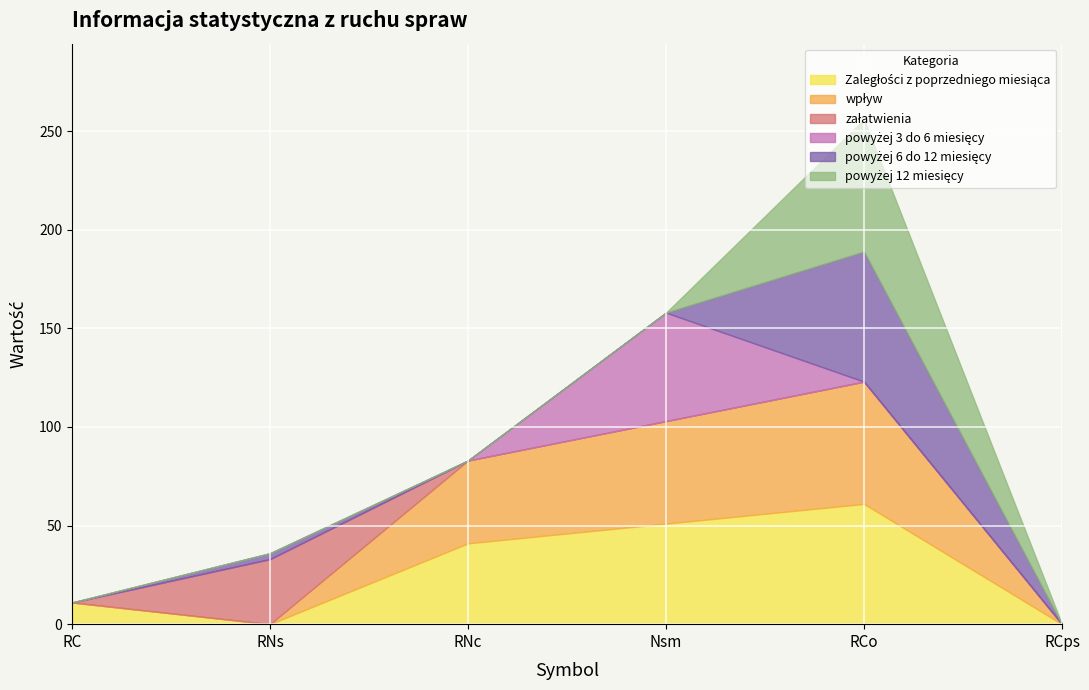

Reading left to right, list all the values displayed in this chart.

Zaległości z poprzedniego miesiąca: 11	0	41	51	61	0
wpływ: 0	0	42	52	62	0
załatwienia: 0	33	0	0	0	0
powyżej 3 do 6 miesięcy: 0	0	0	55	0	0
powyżej 6 do 12 miesięcy: 0	3	0	0	66	0
powyżej 12 miesięcy: 0	0	0	0	67	0